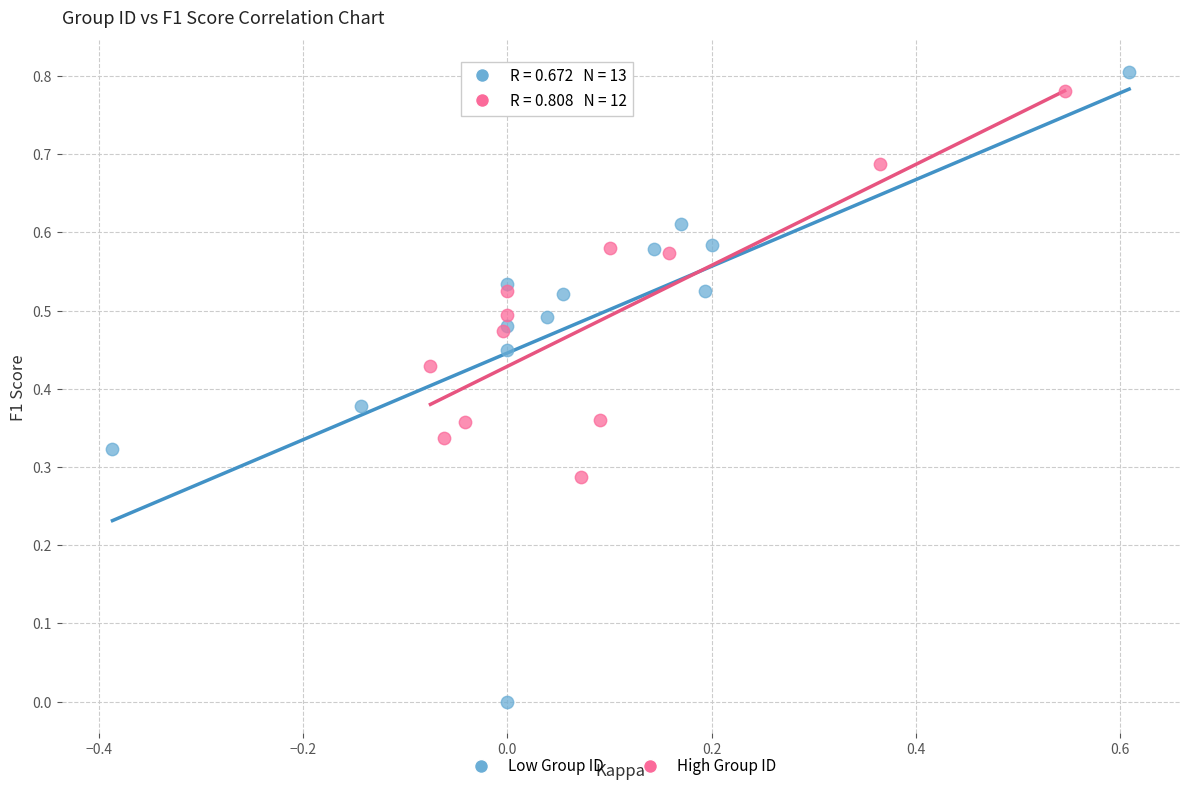

What are all the series names shown in the legend?

Low Group ID, High Group ID